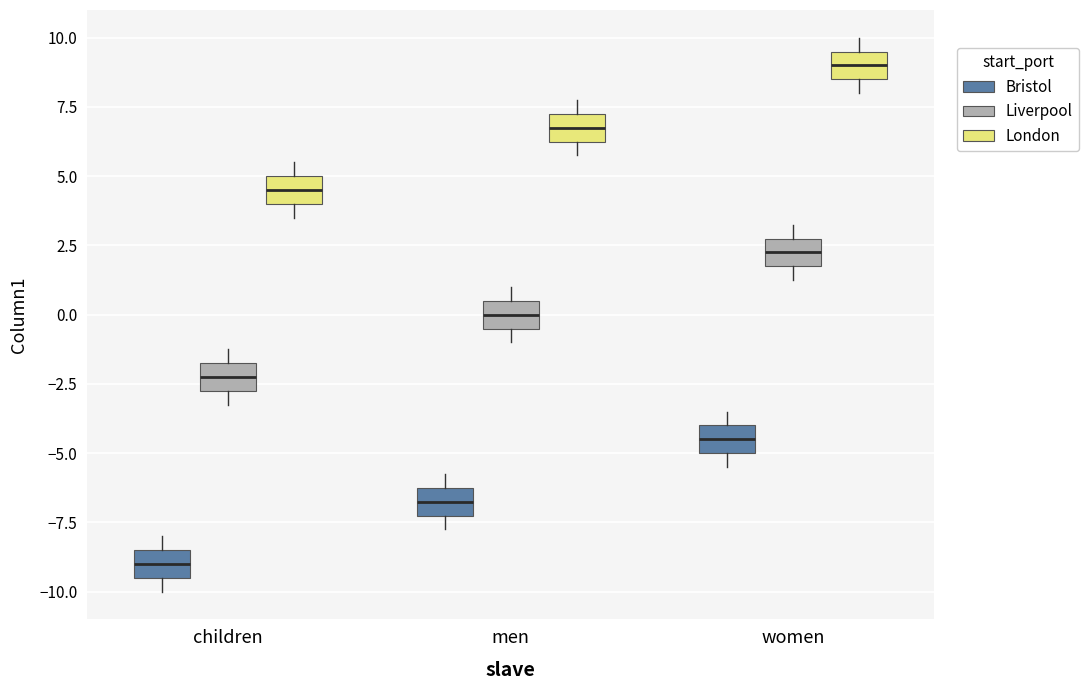

Reading left to right, read every box against the y-axis: the position of its median line, the range the box covers, and the ends of its whiskers. The values are not printed on the chart, so give them approximately, as read against the axis.

children (Bristol): median -9.0, box -9.5 to -8.5, whiskers -10.0 to -8.0
children (Liverpool): median -2.0, box -2.5 to -1.5, whiskers -3.0 to -1.0
children (London): median 4.5, box 4.0 to 5.0, whiskers 3.5 to 5.5
men (Bristol): median -6.5, box -7.0 to -6.0, whiskers -7.5 to -5.5
men (Liverpool): median 0.0, box -0.5 to 0.5, whiskers -1.0 to 1.0
men (London): median 7.0, box 6.5 to 7.5, whiskers 6.0 to 8.0
women (Bristol): median -4.5, box -5.0 to -4.0, whiskers -5.5 to -3.5
women (Liverpool): median 2.5, box 2.0 to 3.0, whiskers 1.5 to 3.5
women (London): median 9.0, box 8.5 to 9.5, whiskers 8.0 to 10.0